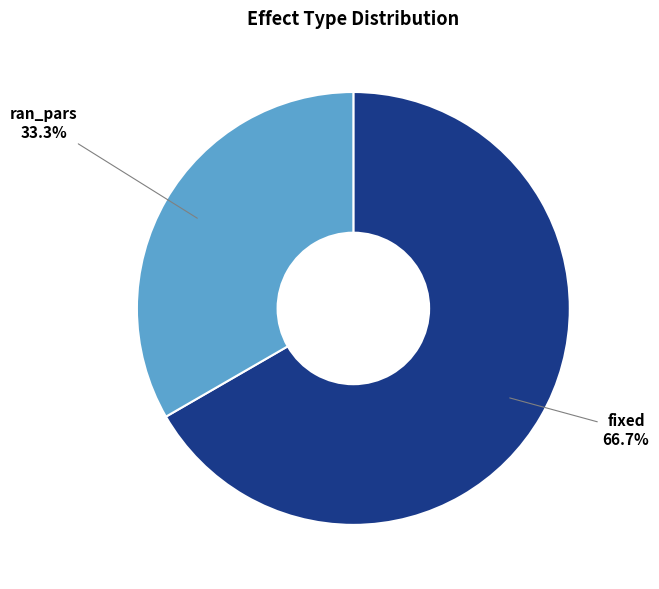

To the nearest percent, what portion does ran_pars represent?

33%